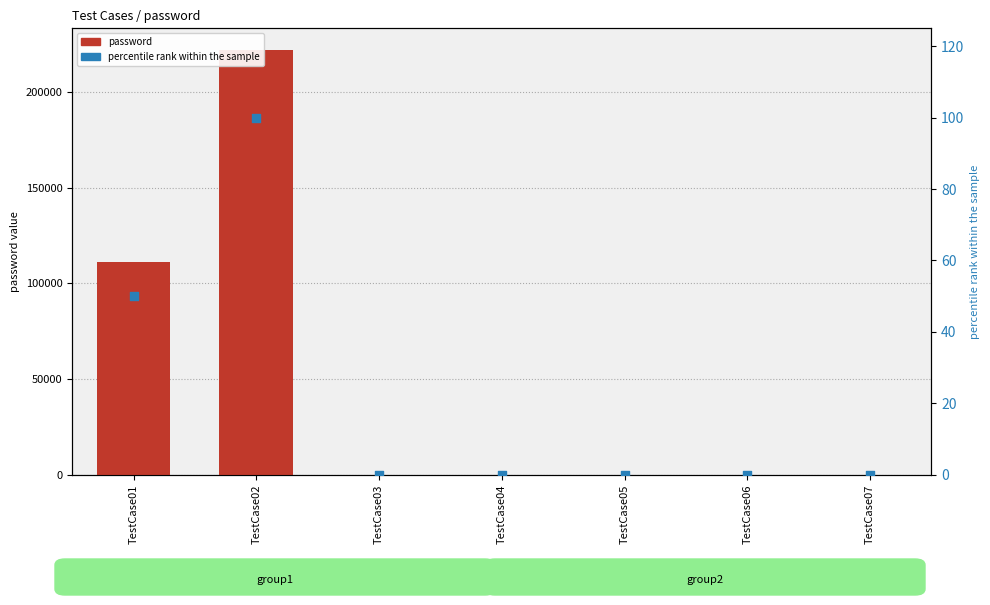

Is the value of password at TestCase01 greater than the value of percentile rank within the sample at TestCase04?

Yes